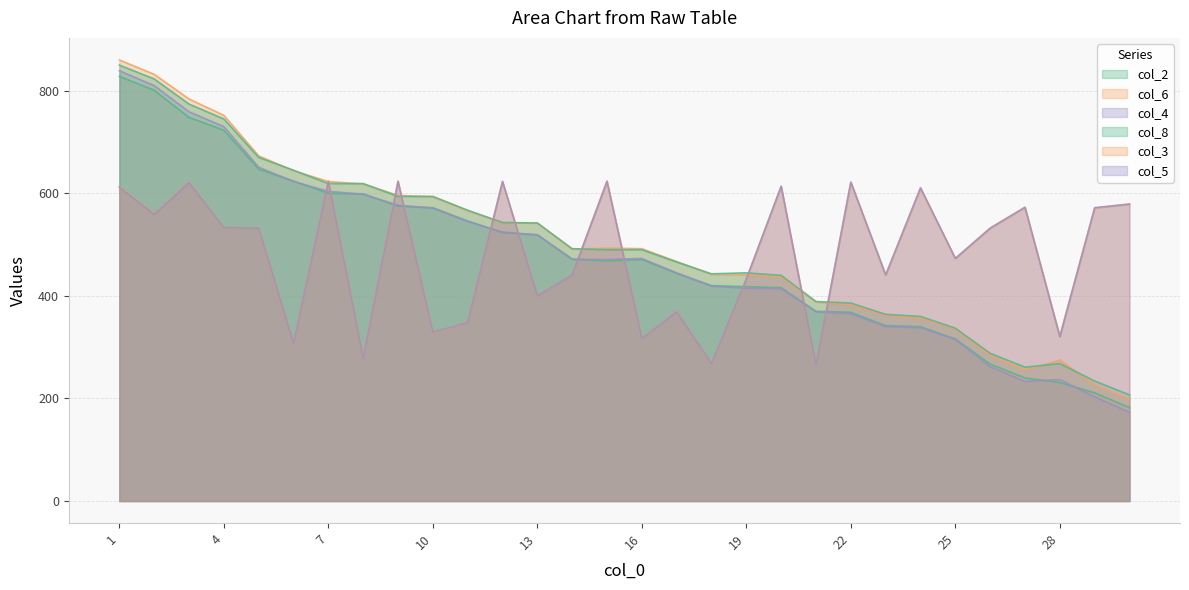

After their last crossing, which series has the higher values: col_5 or col_4?

col_5